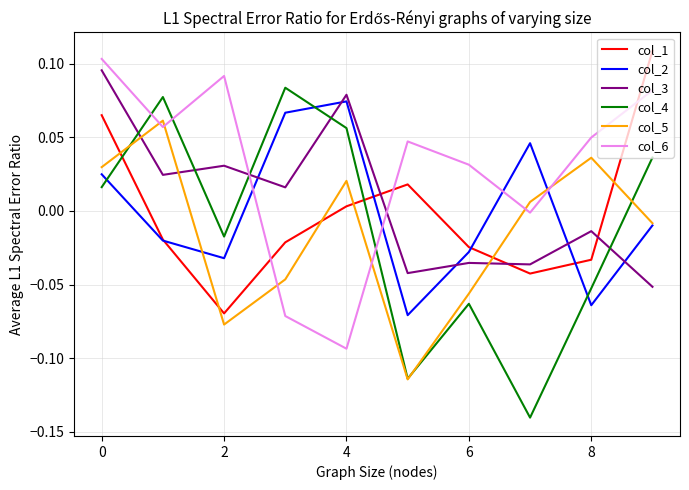

True or false: col_3 and col_2 intersect in this chart.

True